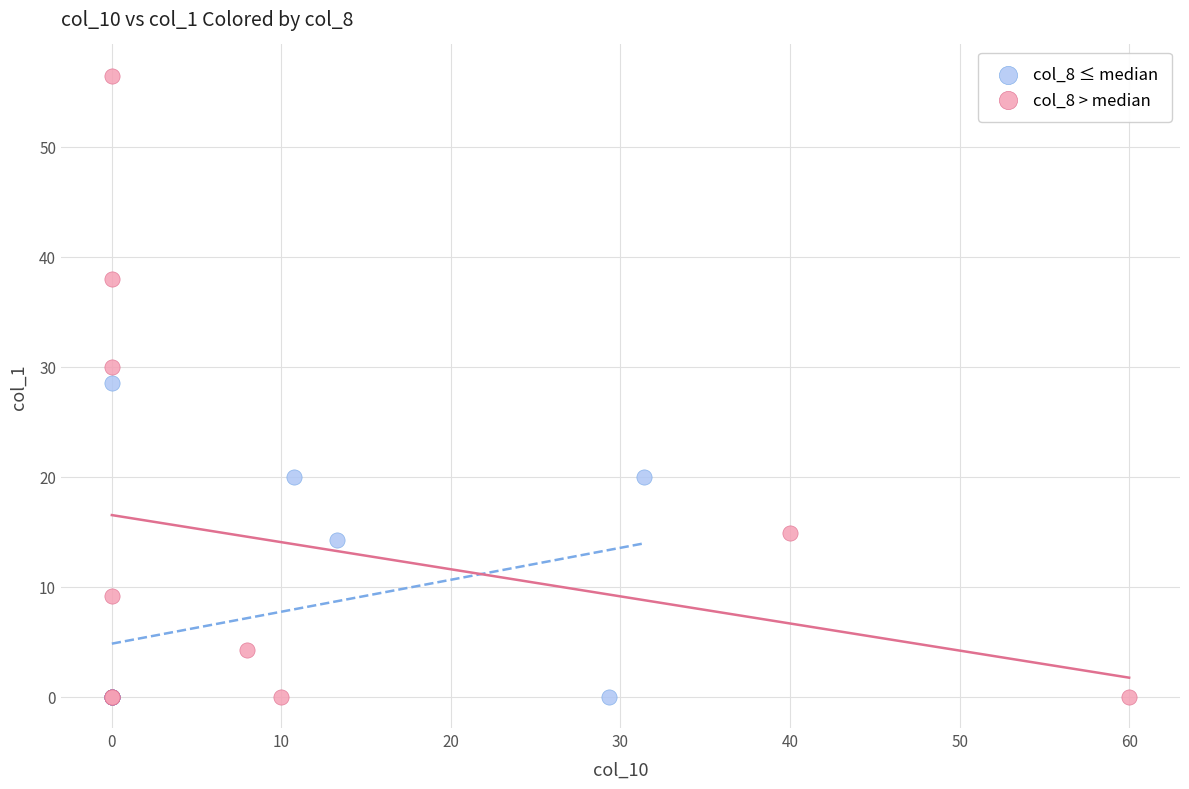

Which series has the largest Y range (max minus min)?

col_8 > median